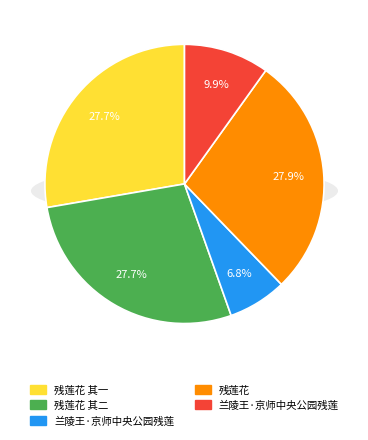

Does 兰陵王·京师中央公园残莲 represent more than half of the total?

No